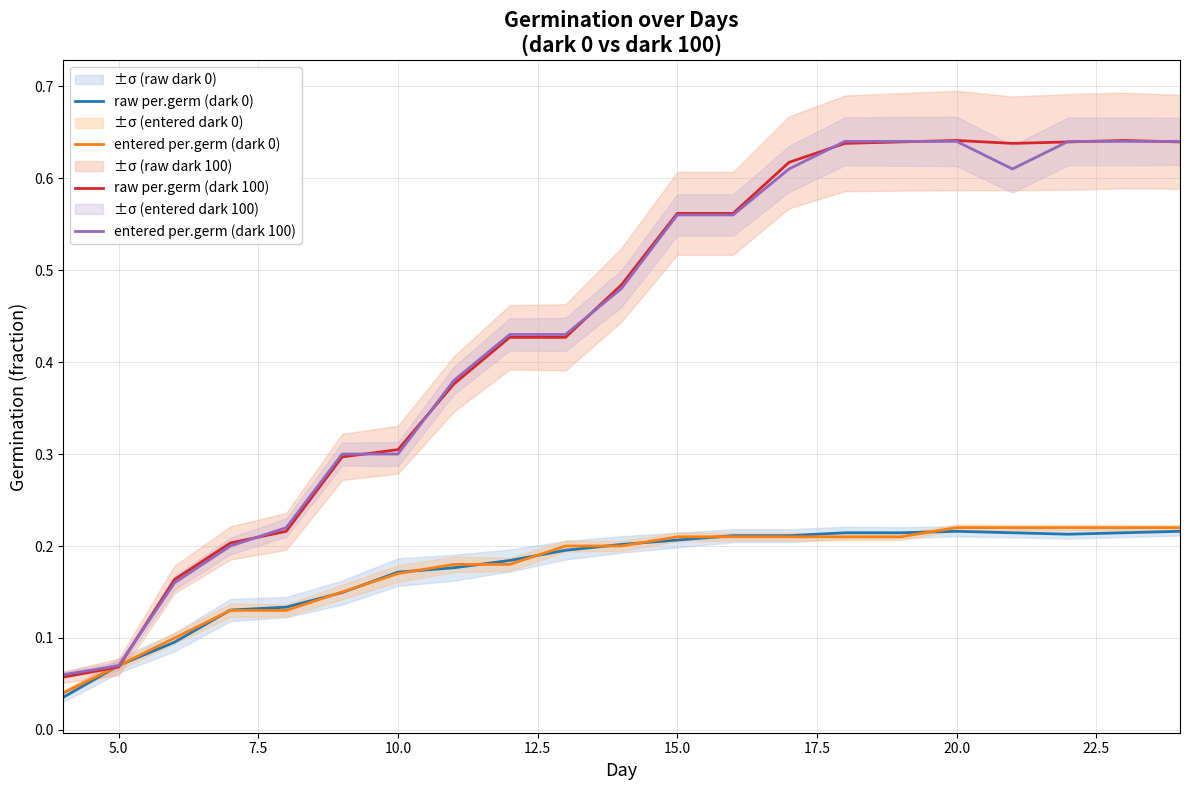

What is the value of the entered per.germ (dark 100) point at the 1st from the left?

0.1